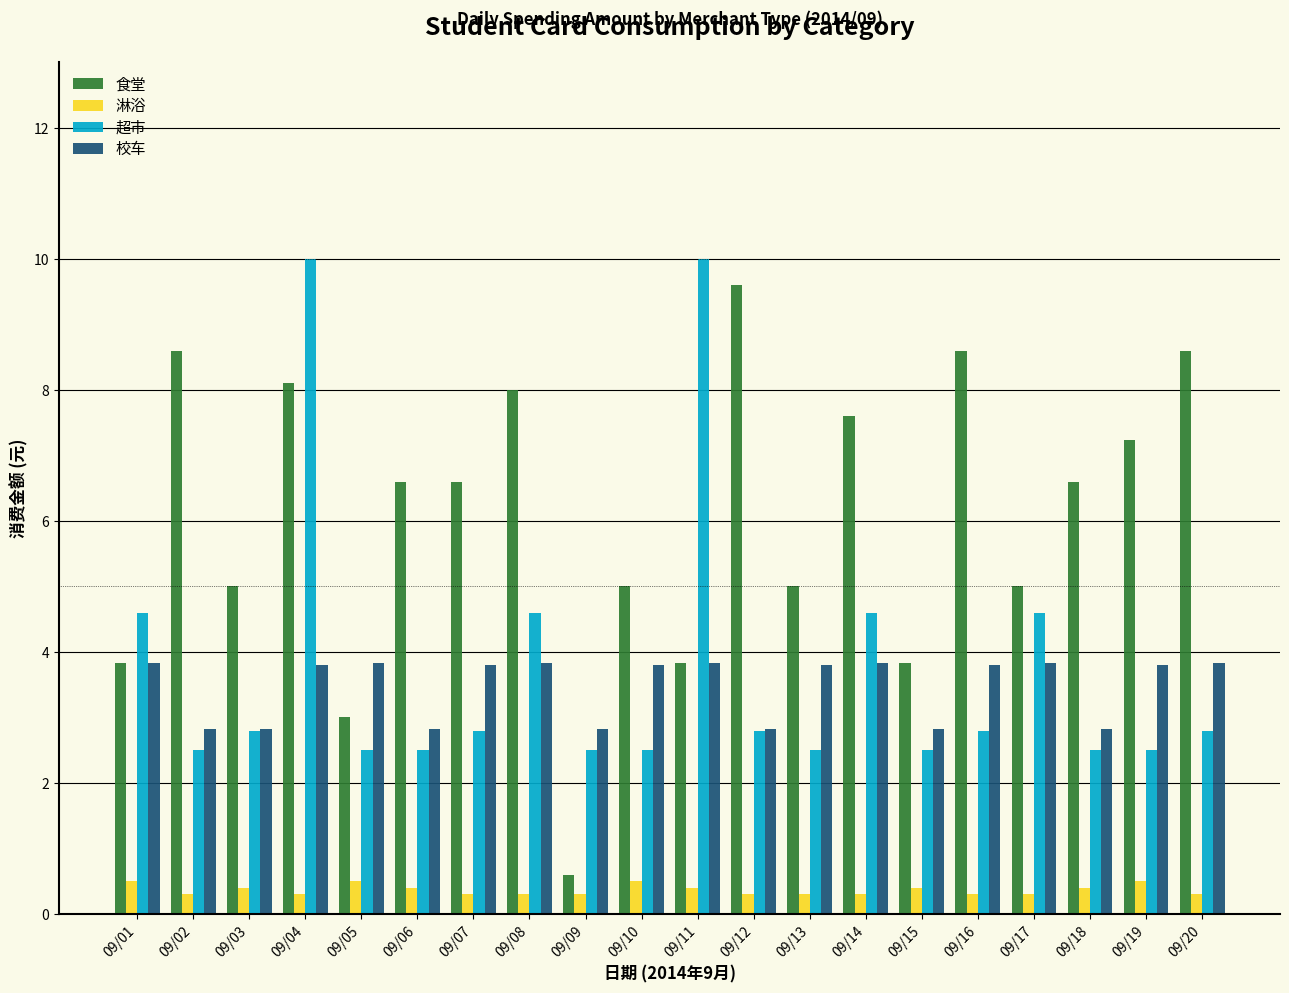

At which category is the sum across all series the highest?

09/04